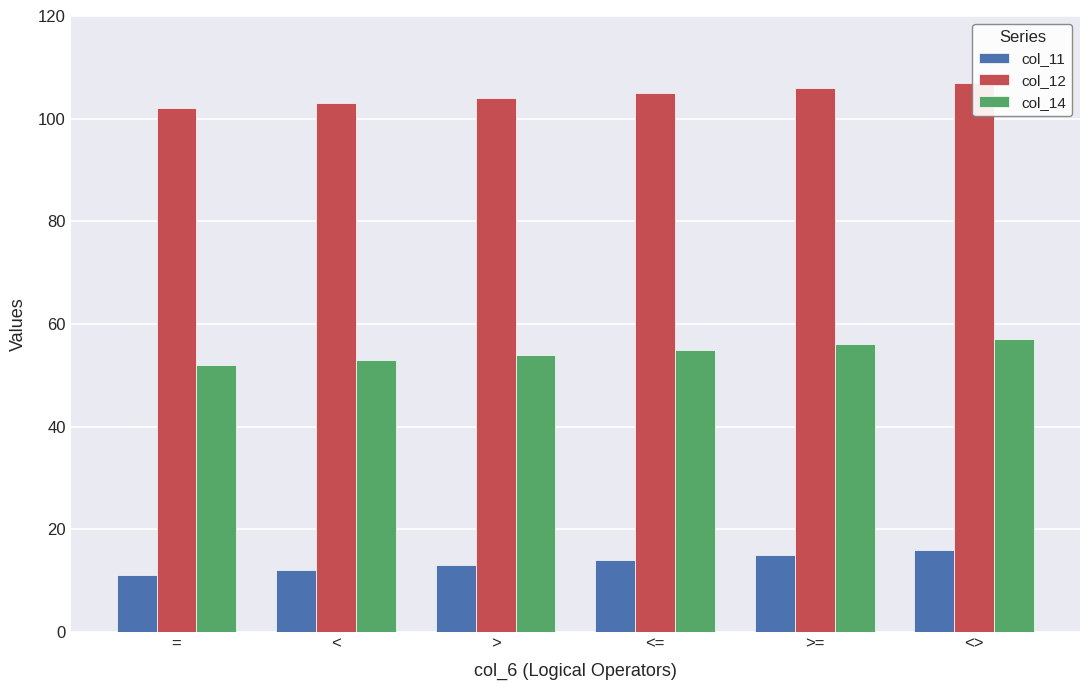

At which label is col_11 closest to 13?

>